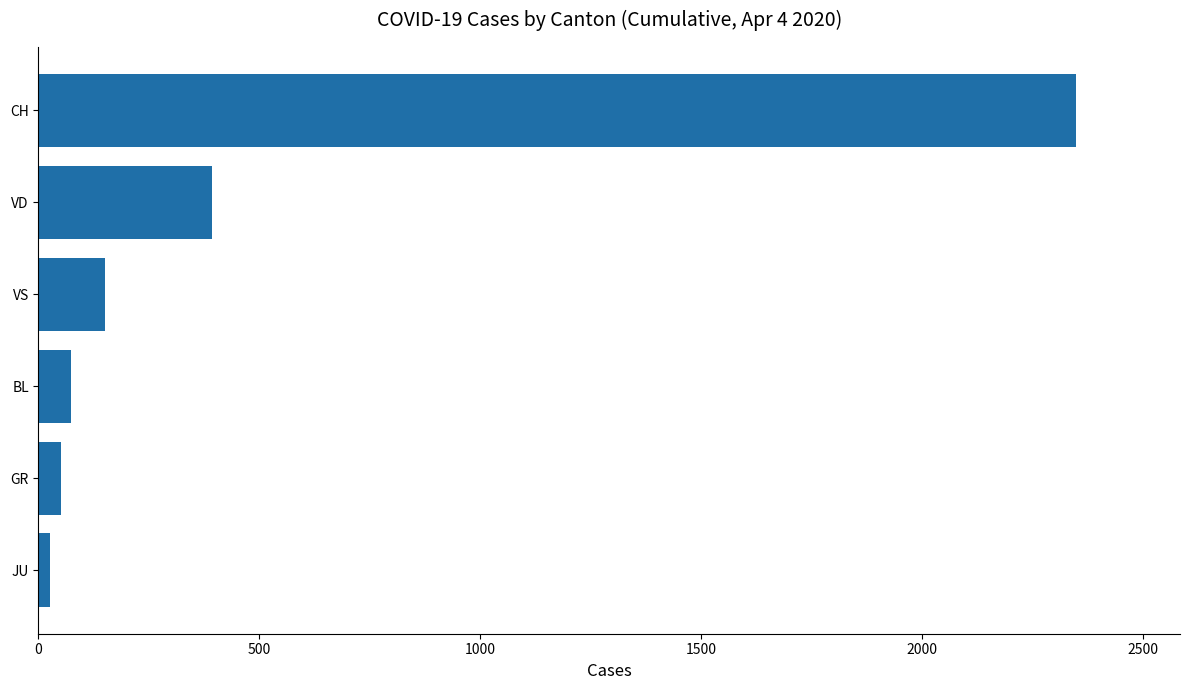

Reading top to bottom, transcribe all the data shown in this chart.

CH=2349	VD=393	VS=150	BL=73	GR=52	JU=27